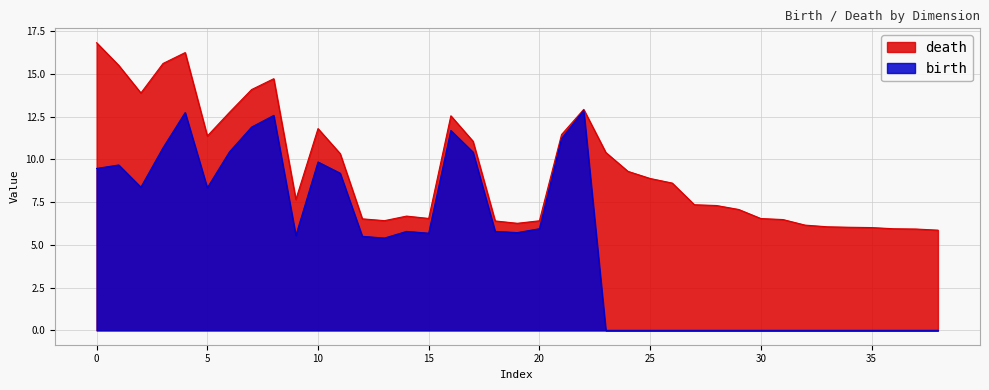

What is the spread (max minus min) of values at 5?

3.0